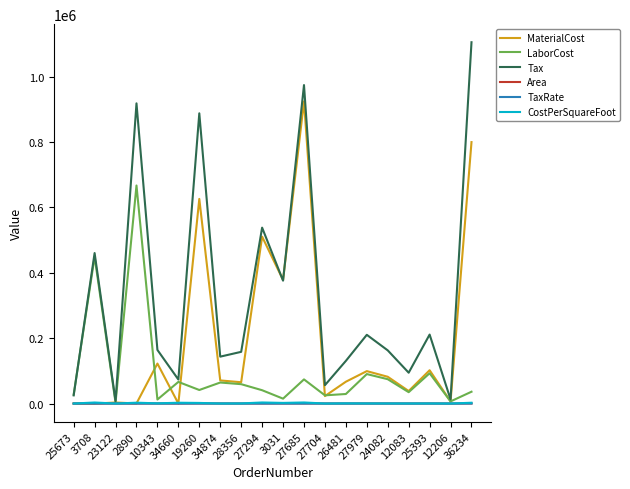

Which label corresponds to the largest value in the chart?

36234